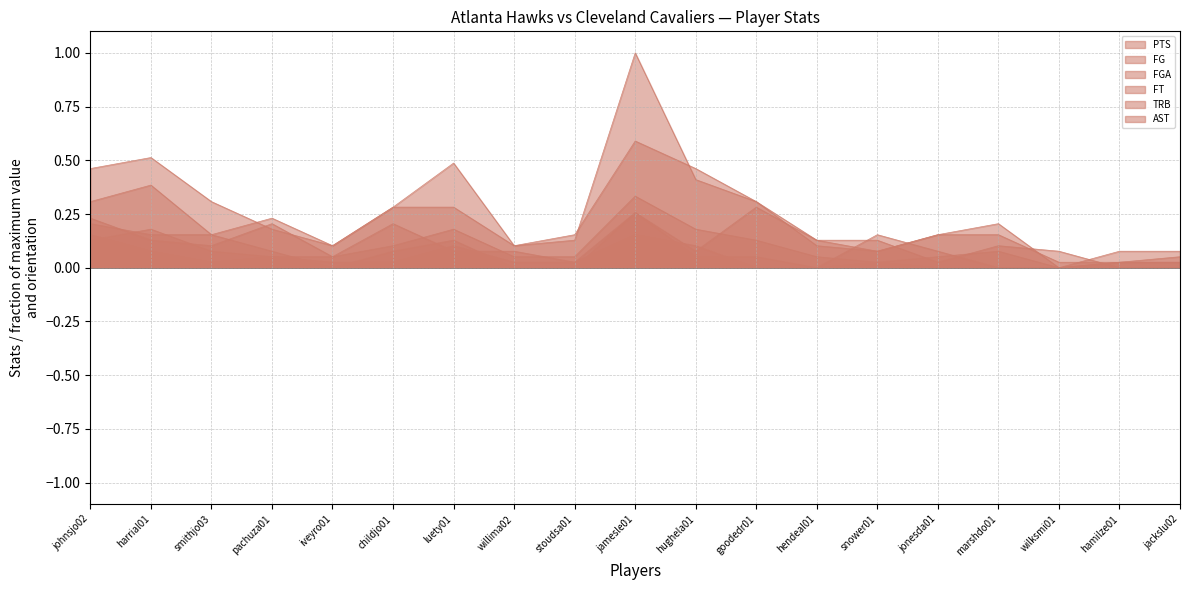

Reading left to right, what are all the values shown in this chart?

PTS: 0.5	0.5	0.3	0.2	0.1	0.3	0.5	0.1	0.1	1.0	0.4	0.3	0.1	0.1	0.2	0.2	0.0	0.1	0.1
FG: 0.1	0.2	0.1	0.1	0.1	0.1	0.2	0.1	0.1	0.3	0.2	0.1	0.1	0.0	0.1	0.1	0.0	0.0	0.0
FGA: 0.3	0.4	0.2	0.2	0.1	0.3	0.3	0.1	0.2	0.6	0.5	0.3	0.1	0.1	0.2	0.2	0.0	0.0	0.1
FT: 0.2	0.2	0.2	0.1	0.0	0.1	0.1	0.0	0.0	0.3	0.1	0.1	0.0	0.0	0.0	0.0	0.0	0.0	0.0
TRB: 0.2	0.1	0.1	0.2	0.1	0.2	0.1	0.1	0.0	0.3	0.1	0.3	0.1	0.1	0.0	0.1	0.1	0.0	0.0
AST: 0.2	0.1	0.0	0.1	0.0	0.0	0.1	0.0	0.0	0.2	0.1	0.0	0.0	0.2	0.1	0.0	0.0	0.0	0.0